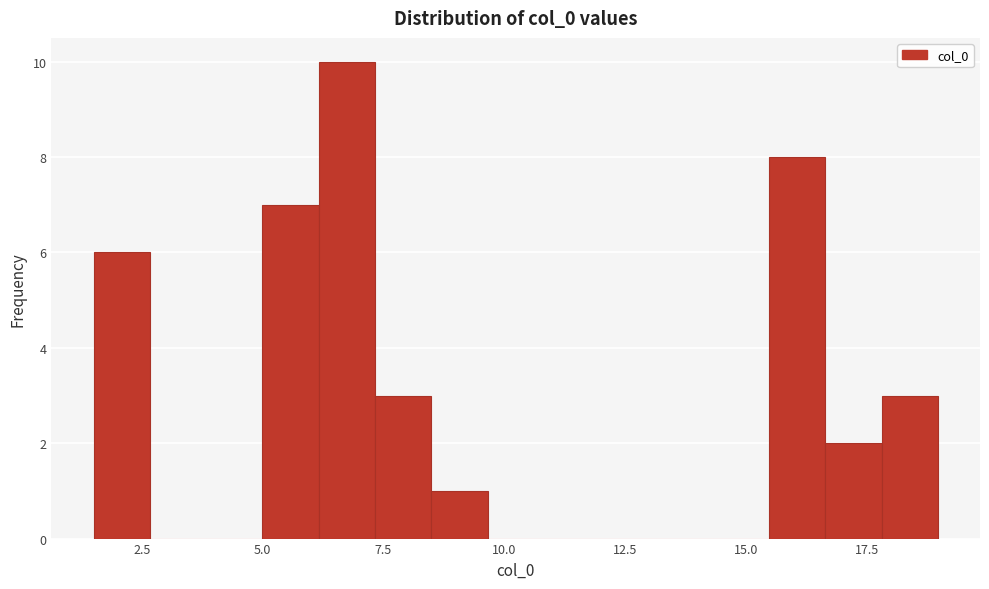

Read against the x-axis, roughly where is the centre of the tallest bar?

6.5